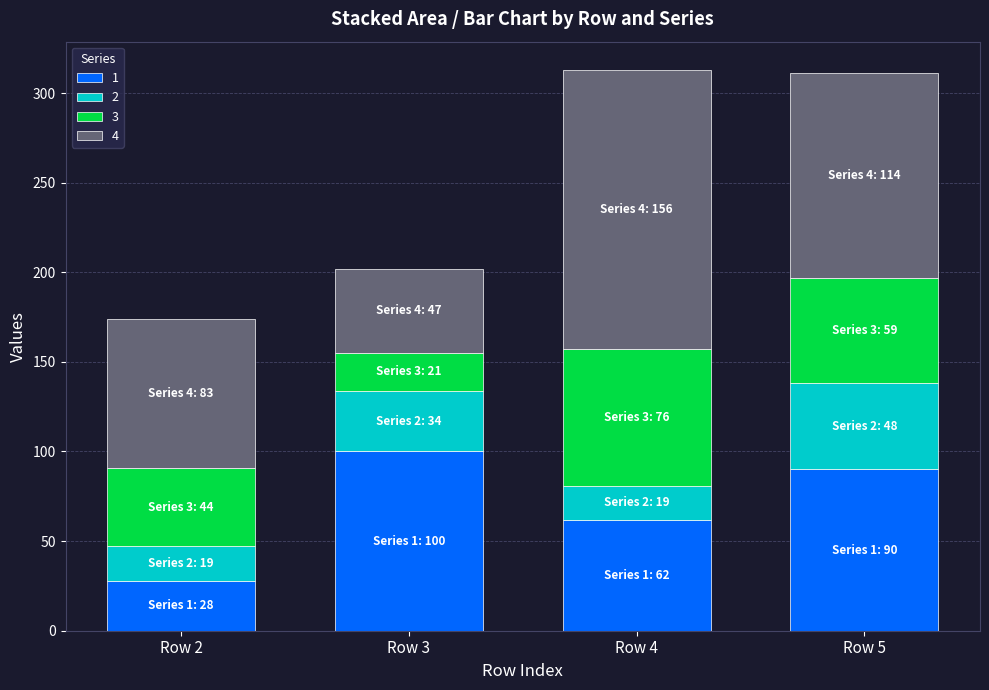

Reading left to right, what are the values for 1?

Row 2=28	Row 3=100	Row 4=62	Row 5=90